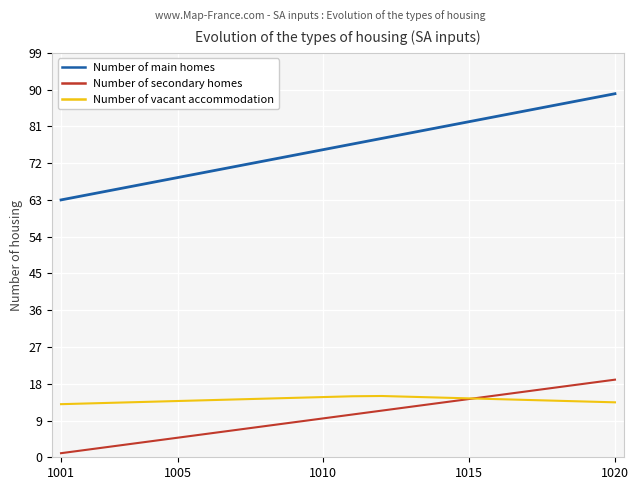

Which series has the widest spread of values?

Number of main homes